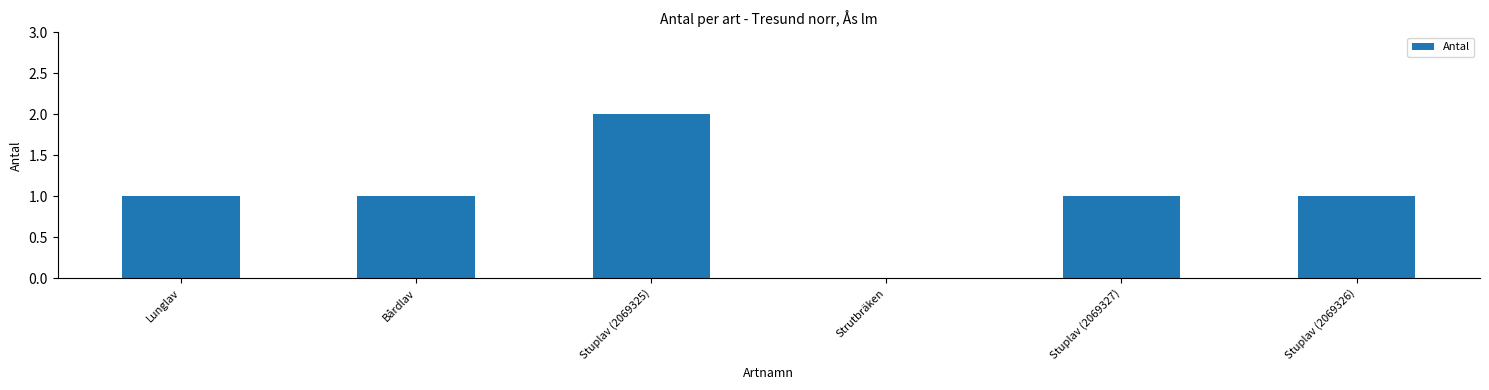

At which category does the chart reach its peak across all series?

Stuplav (2069325)